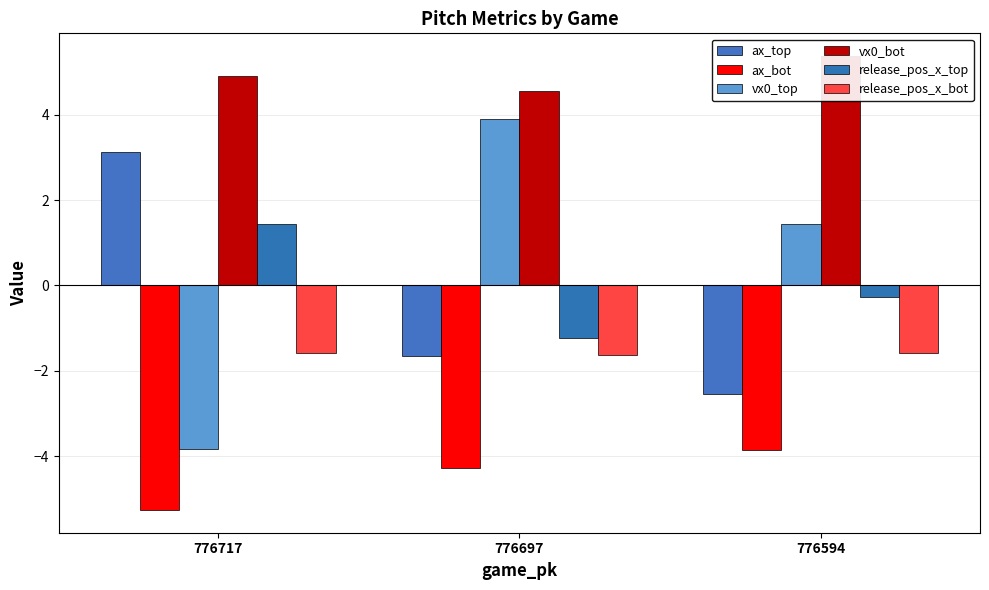

How many negative values does the ax_top series have?

2